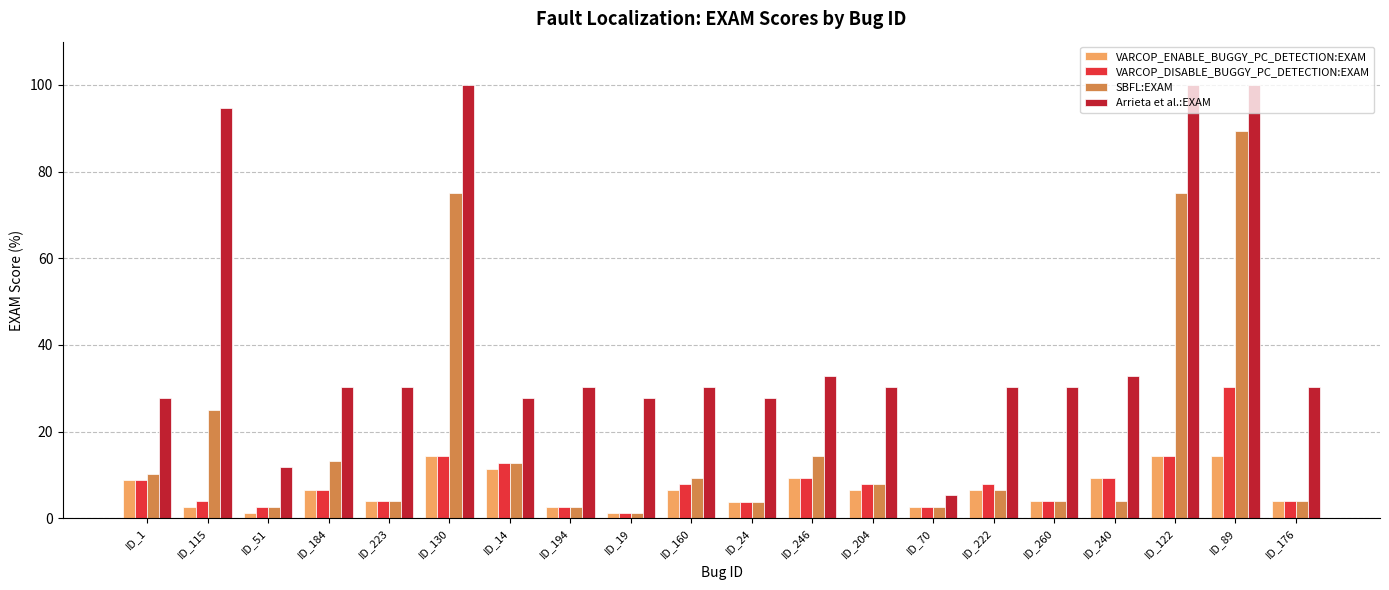

What is the maximum value for SBFL:EXAM?

89.5